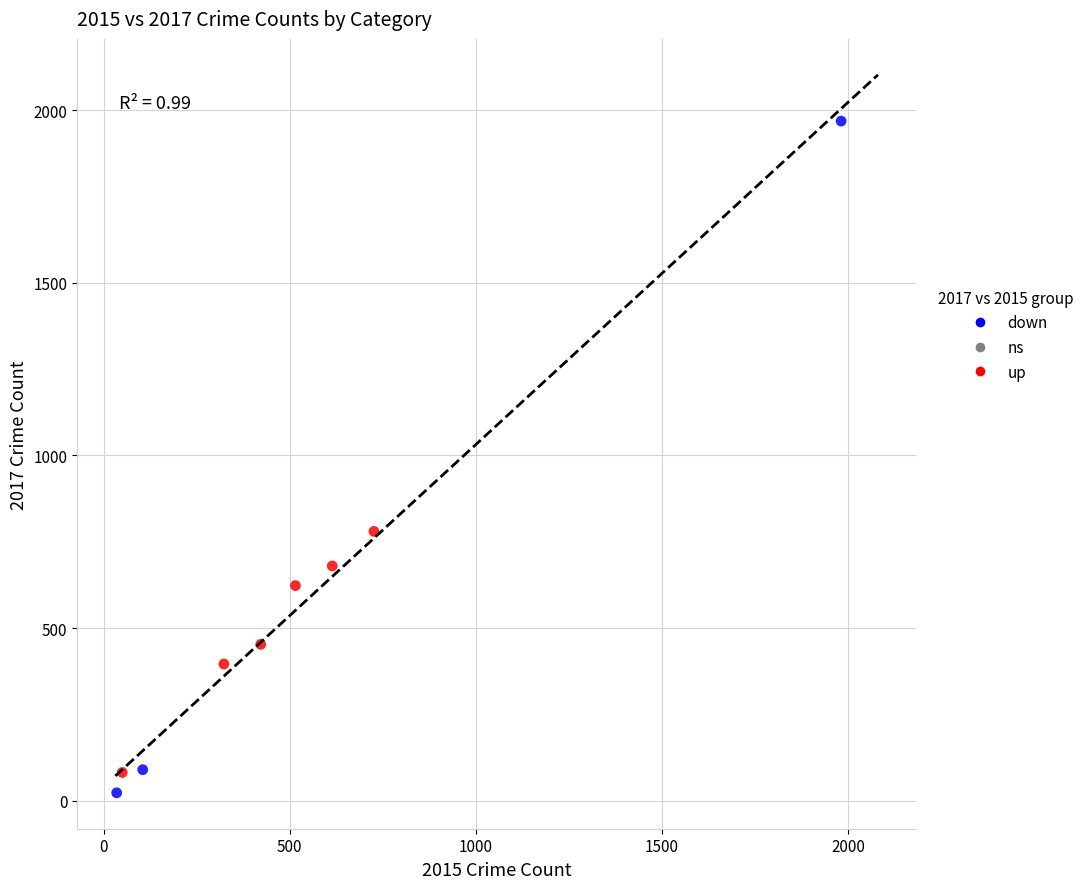

Which series has the largest Y range (max minus min)?

down